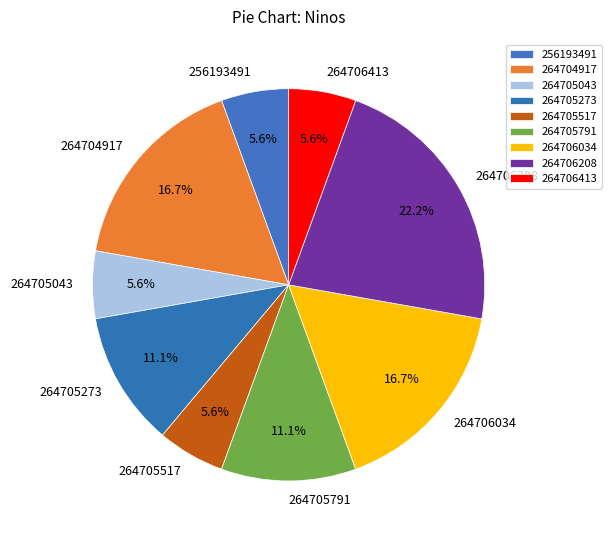

Is the sum of 264705273 and 264706413 greater than half?

No